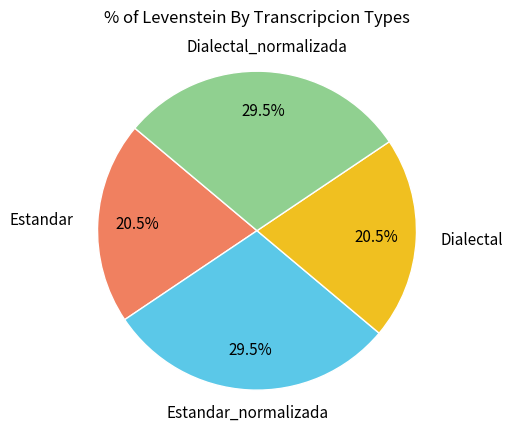

How many slices are in this pie chart?

4